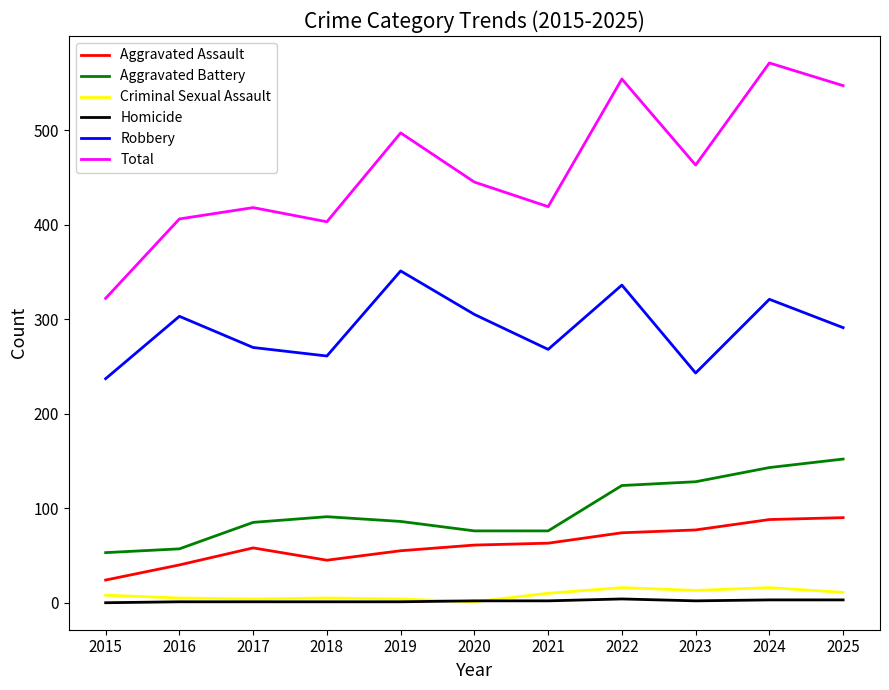

What are all the series names shown in the legend?

Aggravated Assault, Aggravated Battery, Criminal Sexual Assault, Homicide, Robbery, Total